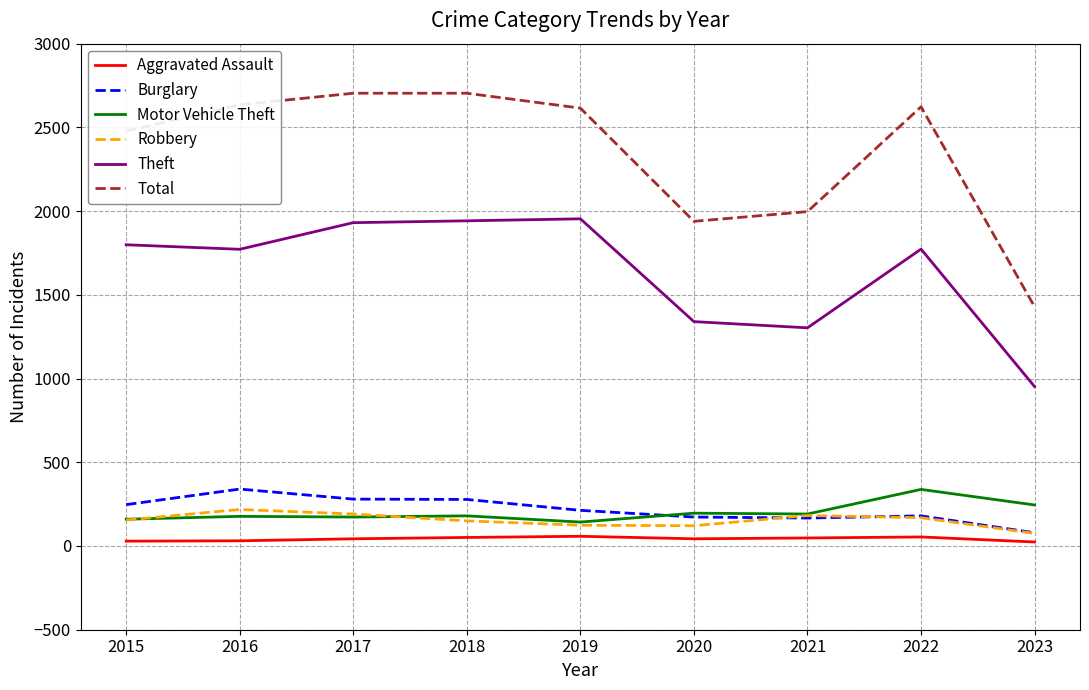

Between 2020 and 2022, which series saw the biggest shift?

Total